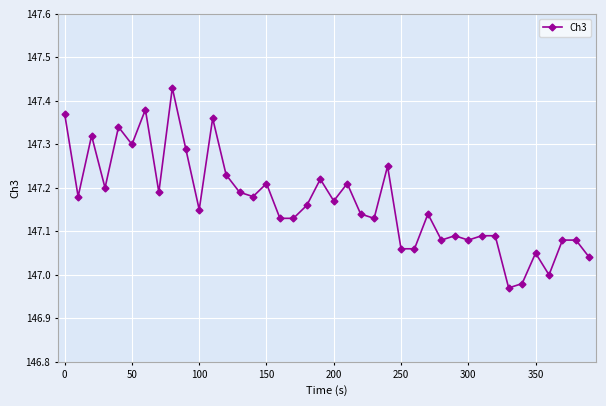

How many data points does each series have?

40